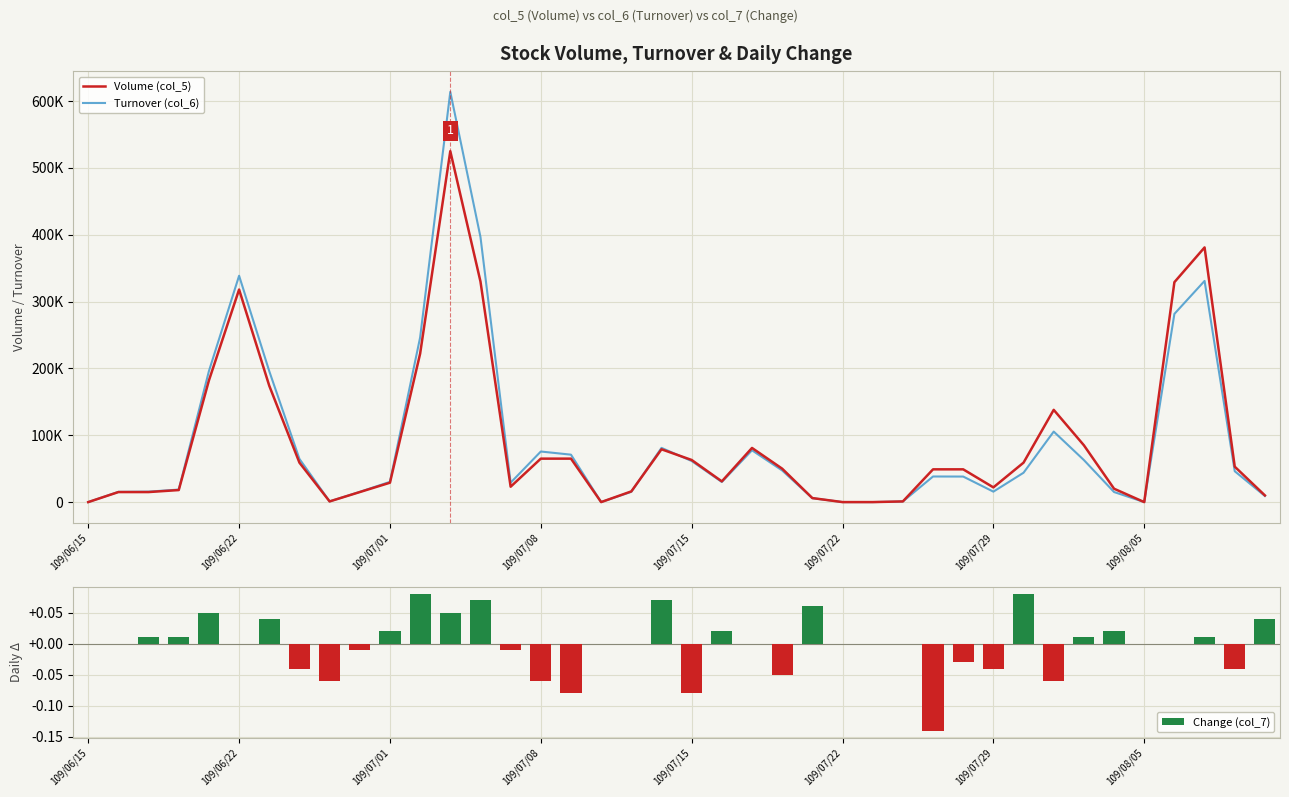

What is the greatest value displayed?

613690.0